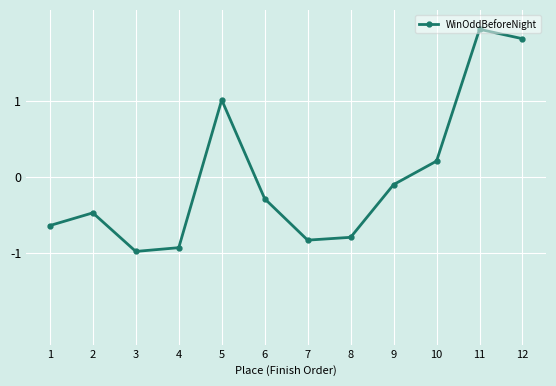

What is the smallest value displayed?

-1.0